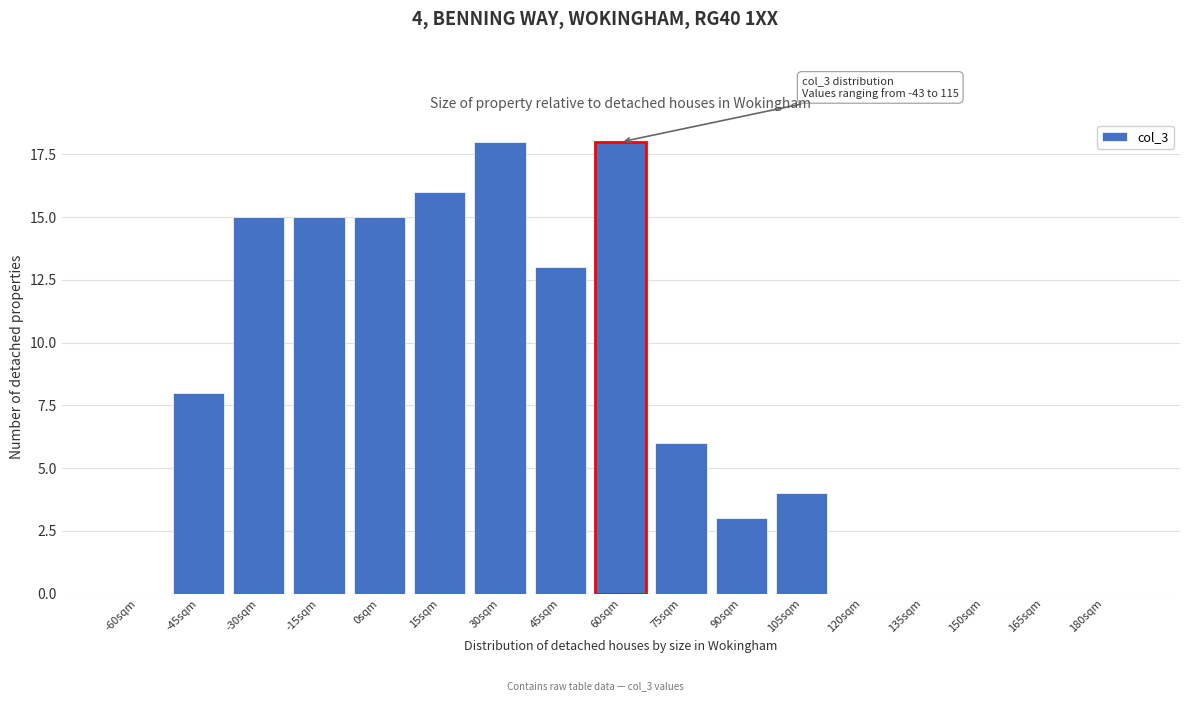

Reading left to right, what are all the values shown in this chart?

-60sqm=0	-45sqm=8	-30sqm=15	-15sqm=15	0sqm=15	15sqm=16	30sqm=18	45sqm=13	60sqm=18	75sqm=6	90sqm=3	105sqm=4	120sqm=0	135sqm=0	150sqm=0	165sqm=0	180sqm=0